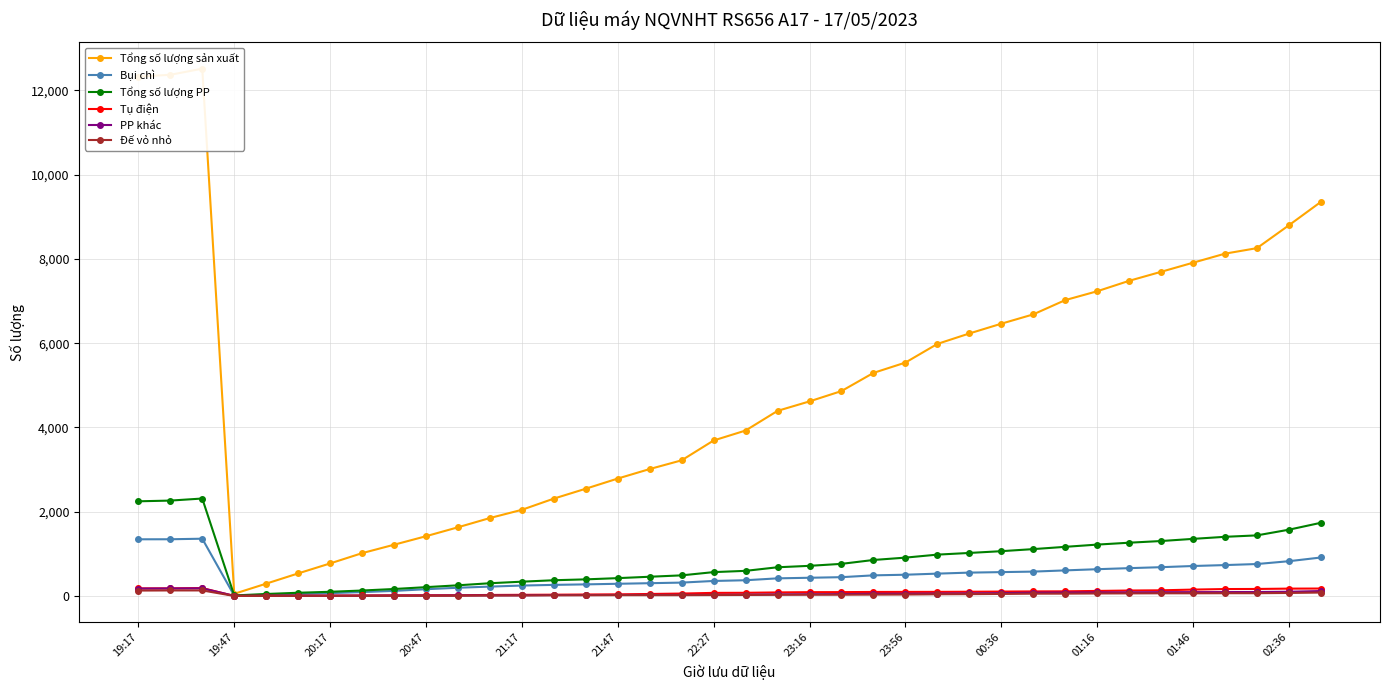

At how many categories does at least one series exceed 10343?

3